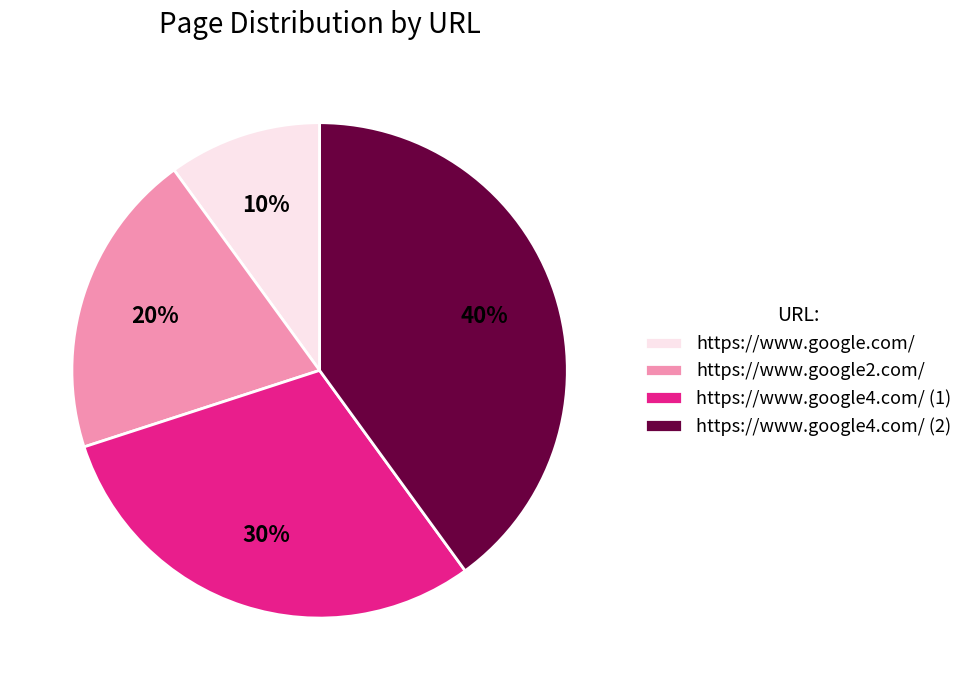

Is the sum of https://www.google2.com/ and https://www.google.com/ greater than half?

No